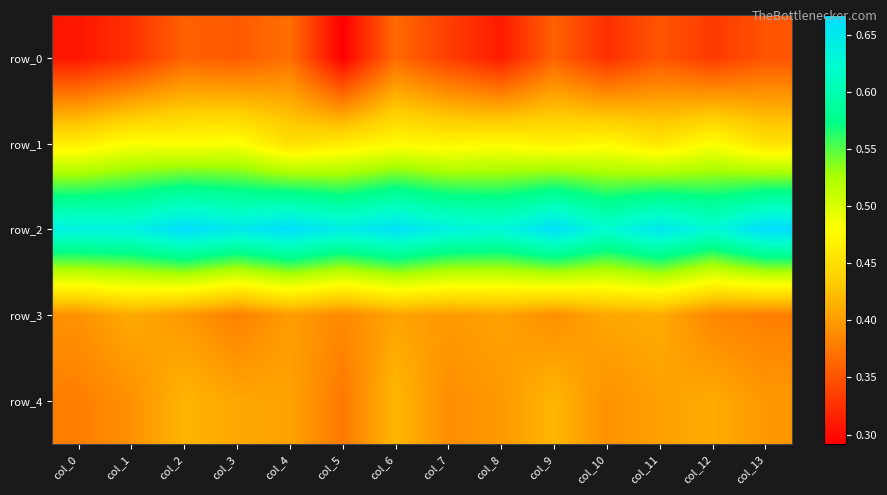

What is the maximum value for row_0?

0.4